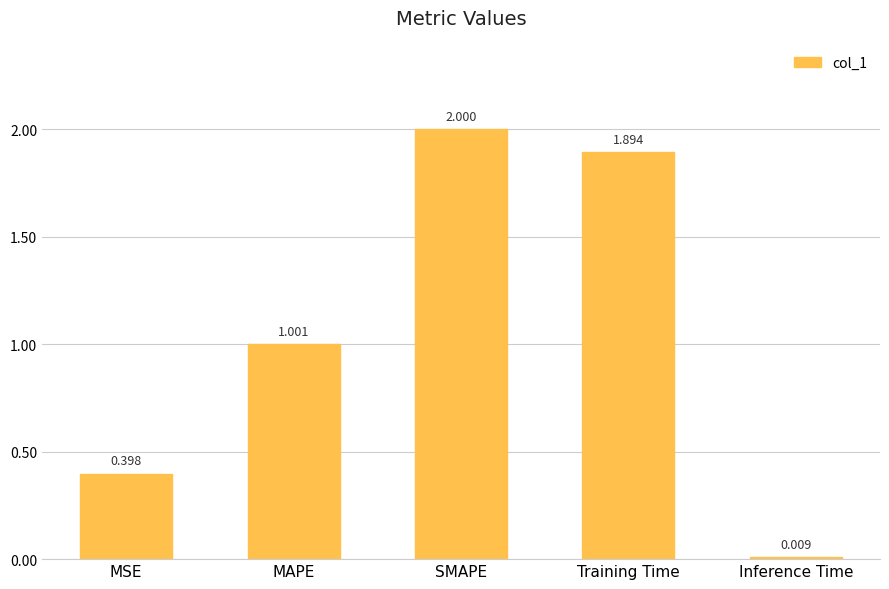

List the labels in order of value, smallest first.

Inference Time, MSE, MAPE, Training Time, SMAPE